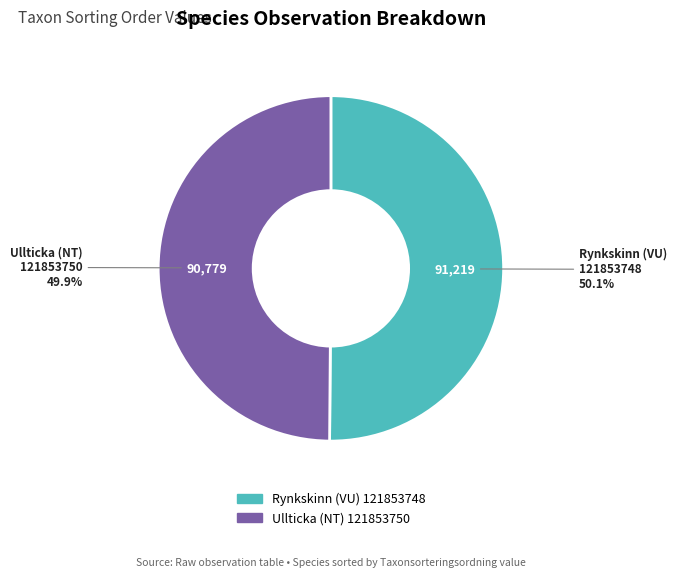

Is the sum of Rynkskinn (VU) 121853748 and Ullticka (NT) 121853750 greater than half?

Yes